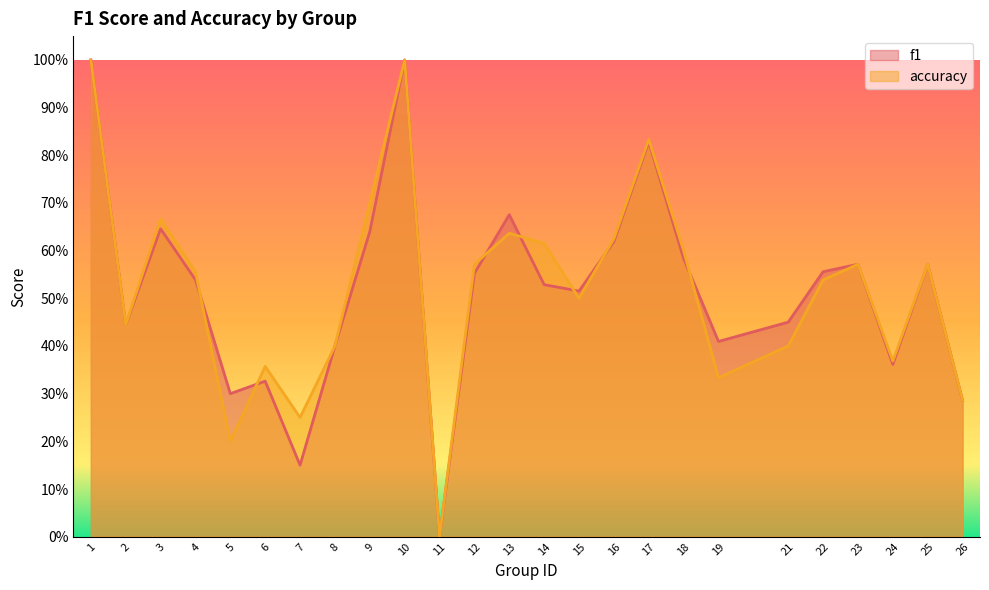

Where do accuracy and f1 first cross each other?

4 and 5